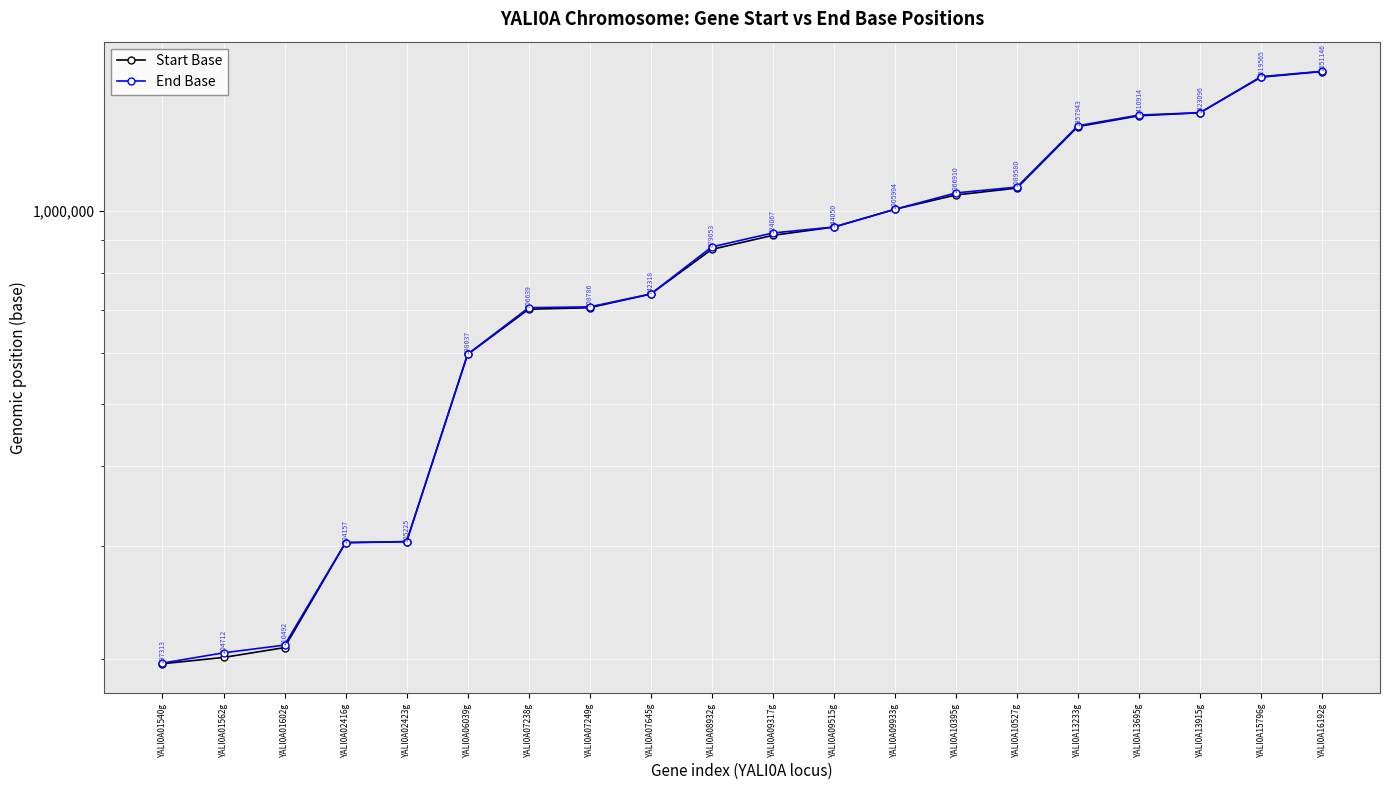

What is the minimum value shown in the chart?

196867